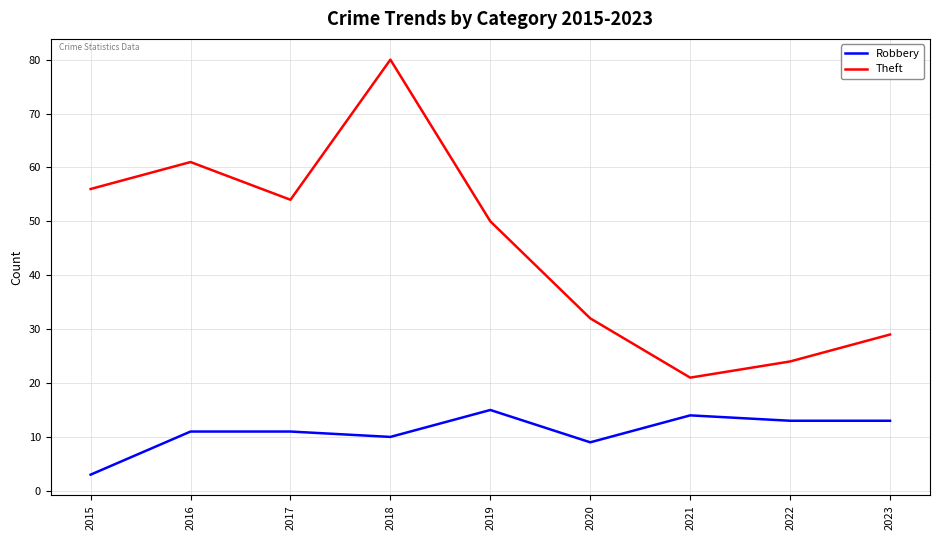

Where is the first local maximum for Theft?

2016